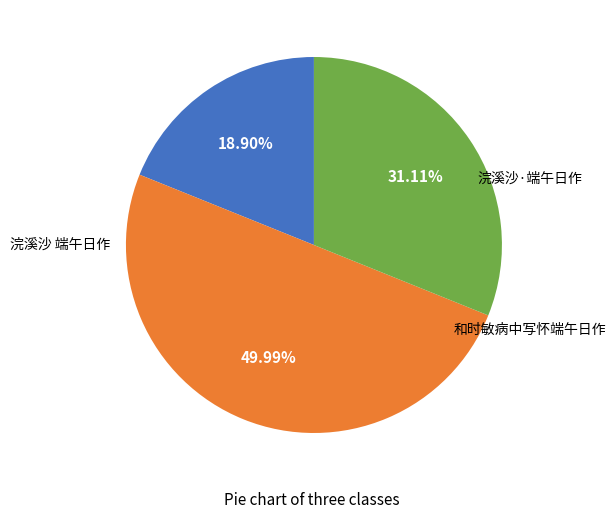

Does any single category account for the majority?

No